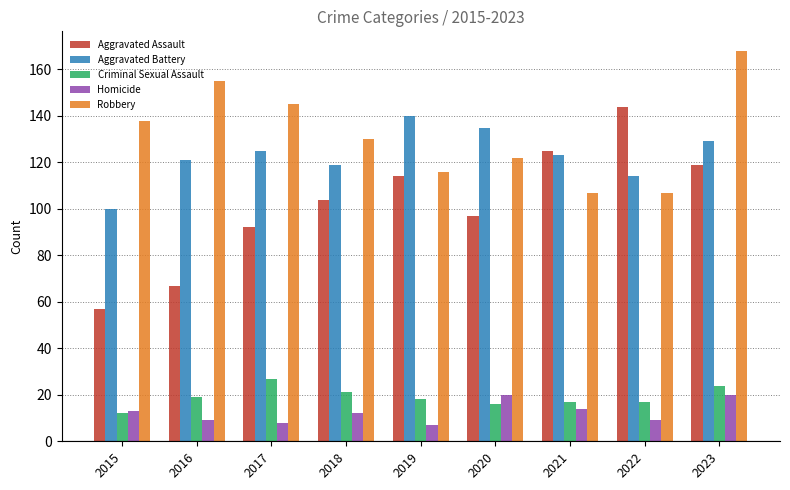

Reading left to right, extract all data points from this chart.

Aggravated Assault: 2015=57	2016=67	2017=92	2018=104	2019=114	2020=97	2021=125	2022=144	2023=119
Aggravated Battery: 2015=100	2016=121	2017=125	2018=119	2019=140	2020=135	2021=123	2022=114	2023=129
Criminal Sexual Assault: 2015=12	2016=19	2017=27	2018=21	2019=18	2020=16	2021=17	2022=17	2023=24
Homicide: 2015=13	2016=9	2017=8	2018=12	2019=7	2020=20	2021=14	2022=9	2023=20
Robbery: 2015=138	2016=155	2017=145	2018=130	2019=116	2020=122	2021=107	2022=107	2023=168